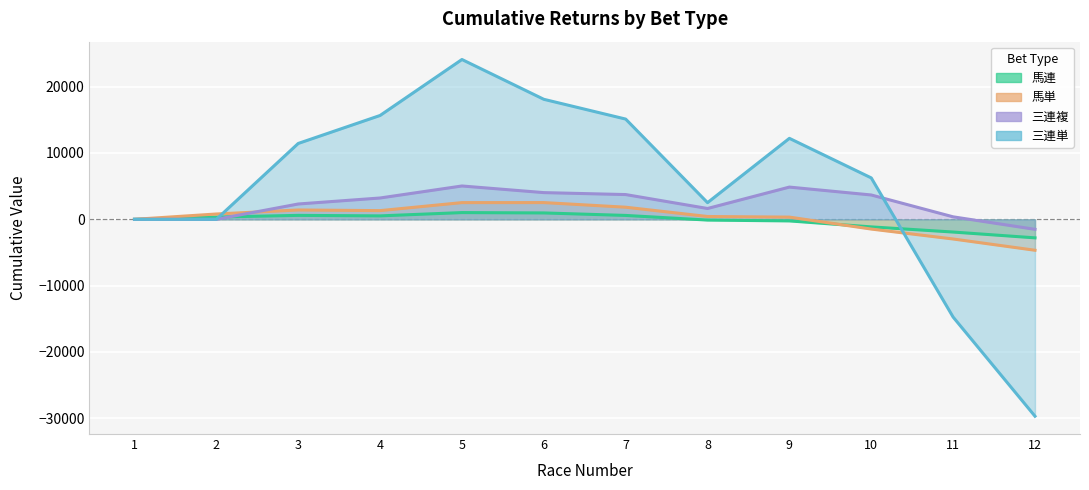

Where is the first local maximum for 三連単?

5